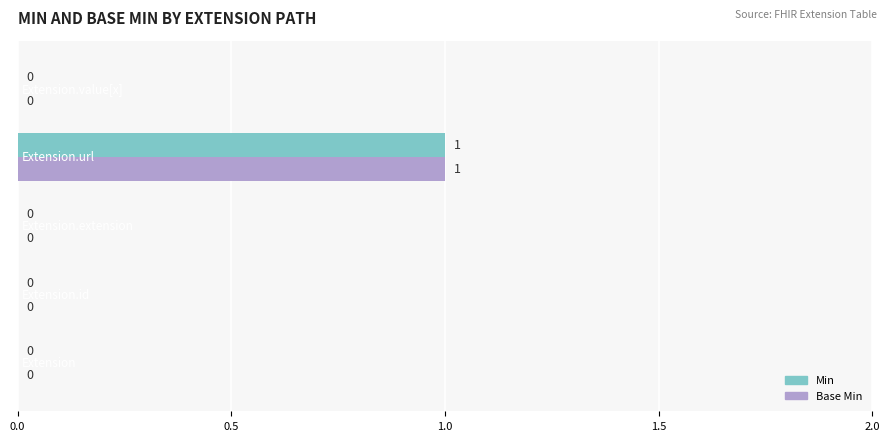

What are all the series names shown in the legend?

Min, Base Min